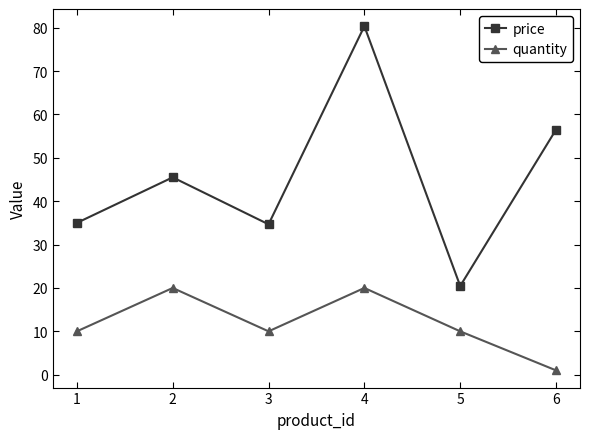

What is the total value across all series at 3?

44.7